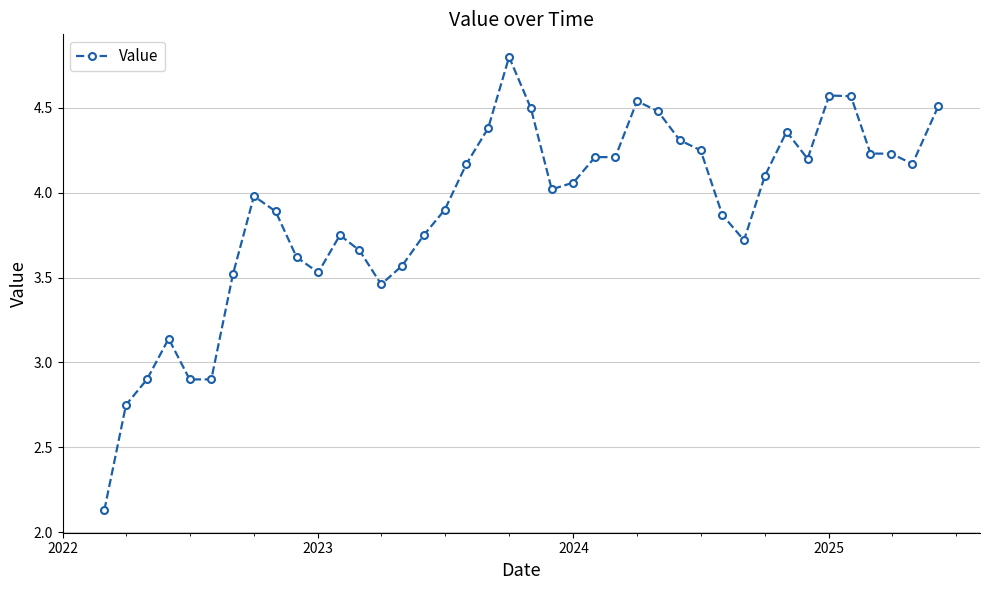

What is the difference between the second highest and second lowest values?

1.8